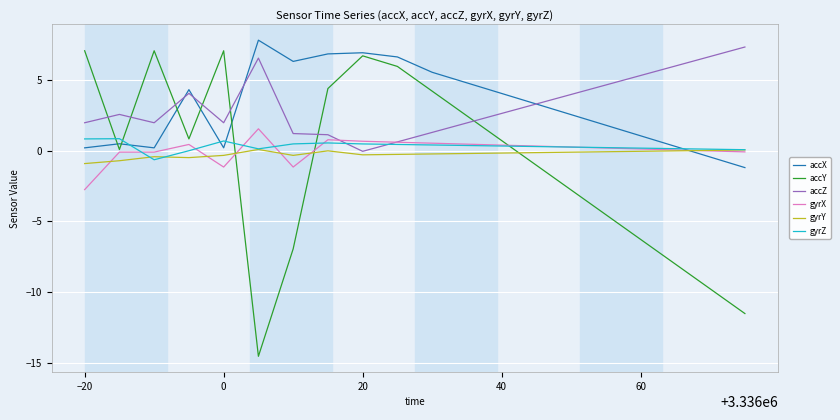

What is the maximum value shown in the chart?

7.8